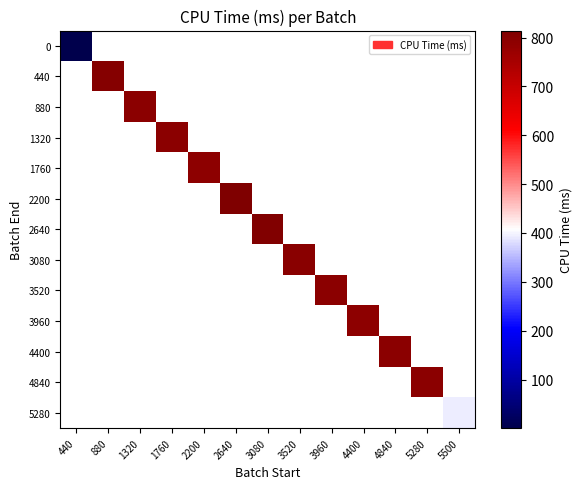

At how many categories does at least one series exceed 494?

11